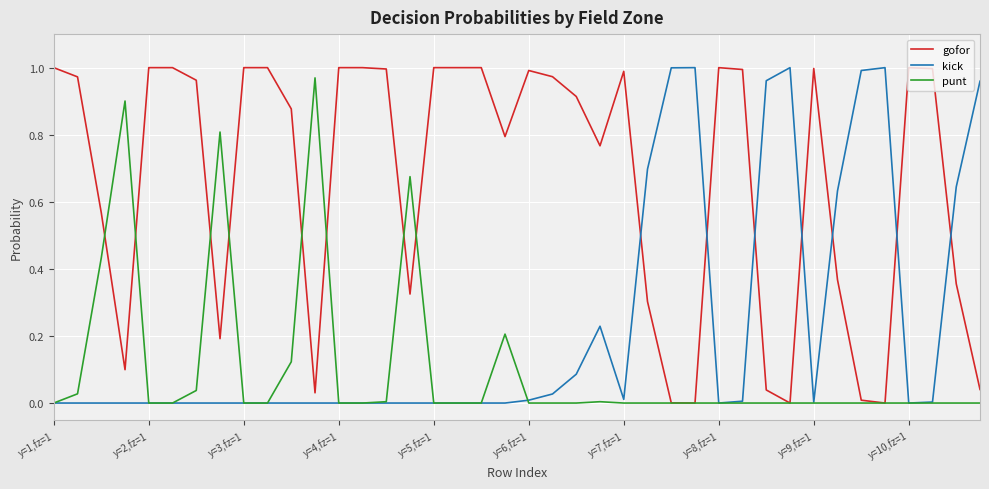

Is this an area chart (filled region under the line)?

No